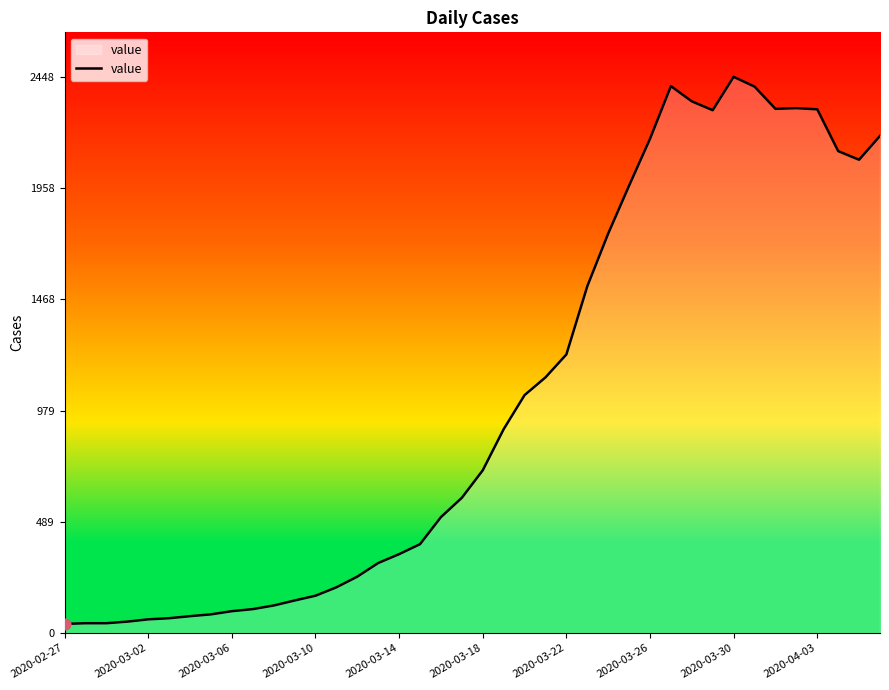

What is the greatest value displayed?

2448